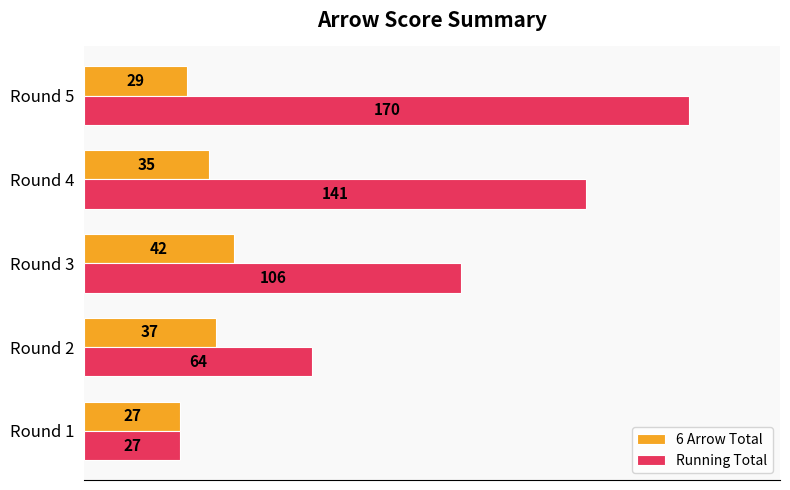

Rank the series by their average value, from lowest to highest.

6 Arrow Total, Running Total